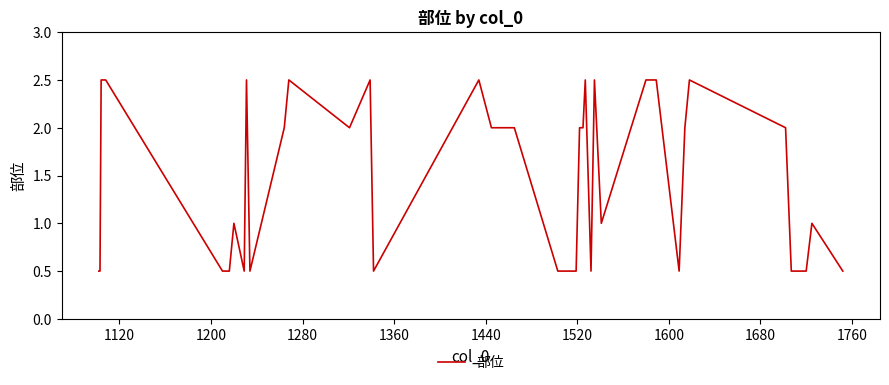

What is the difference between the maximum and second lowest values?

2.0